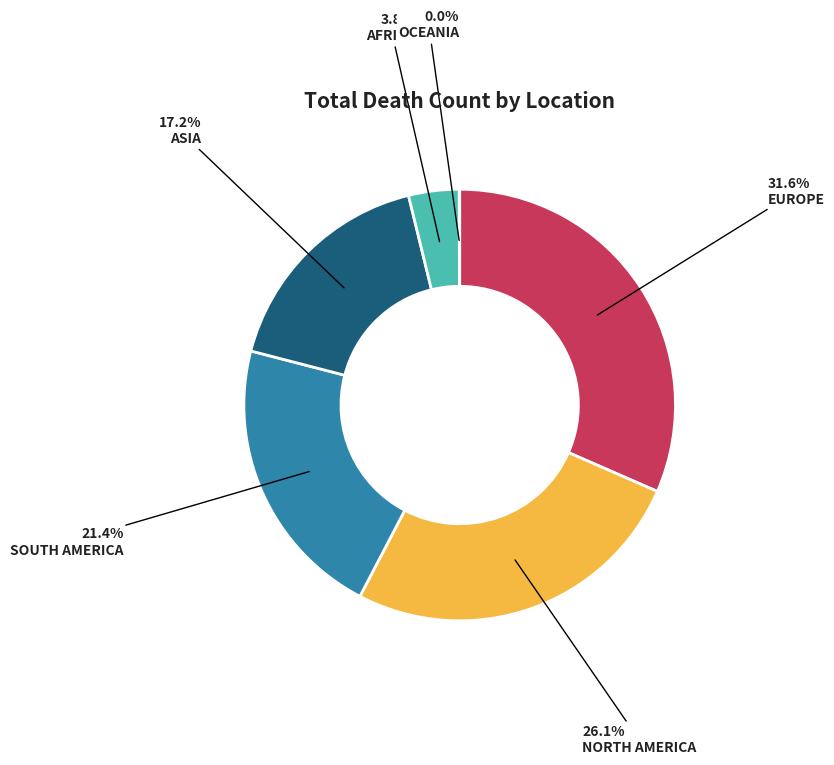

Is there any slice that represents more than half of the pie?

No